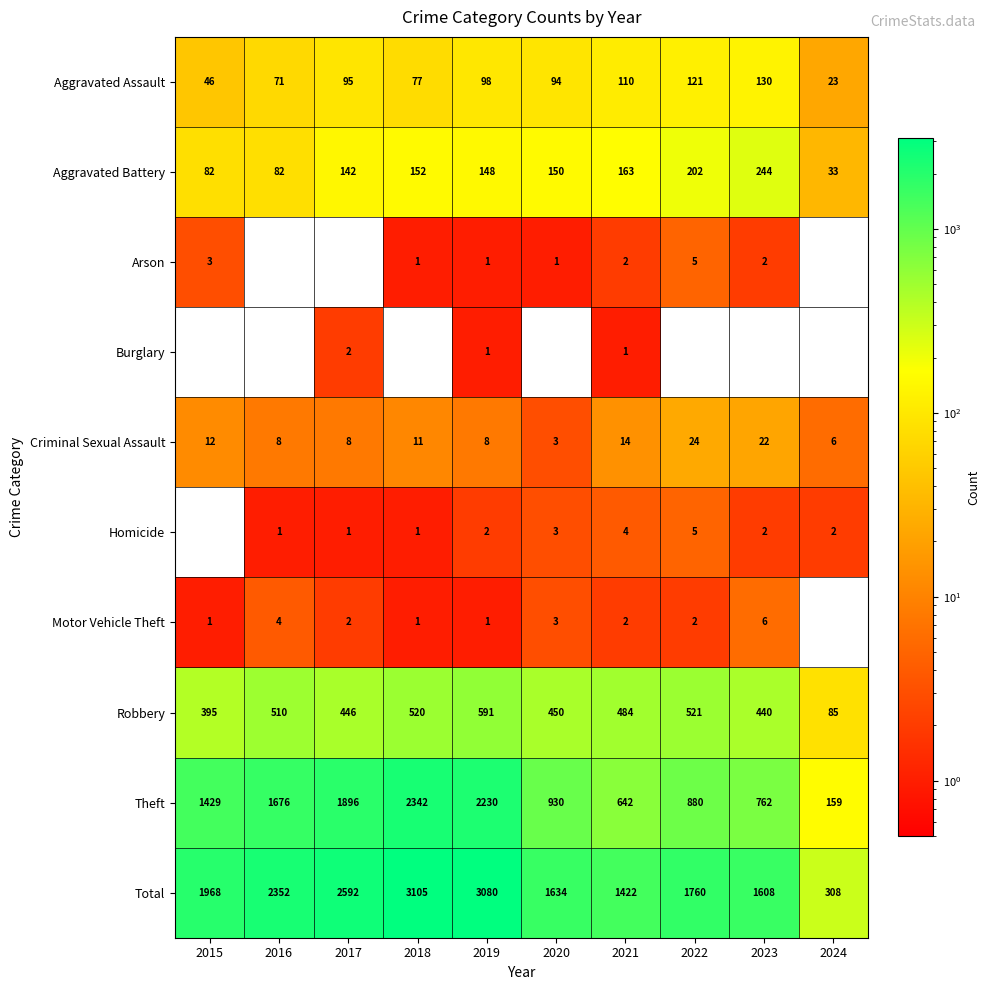

Which label corresponds to the largest value in the chart?

2018